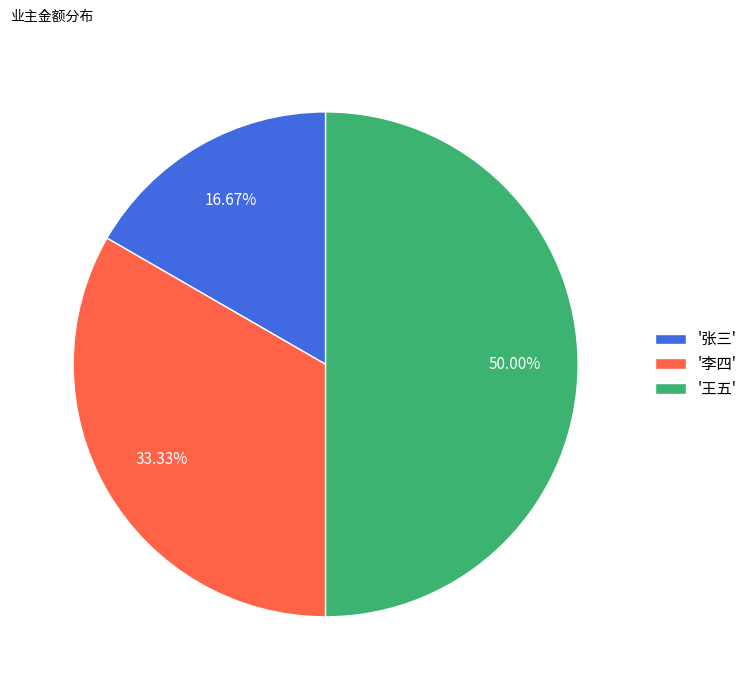

Do '李四' and '王五' together represent more than half of the pie?

Yes